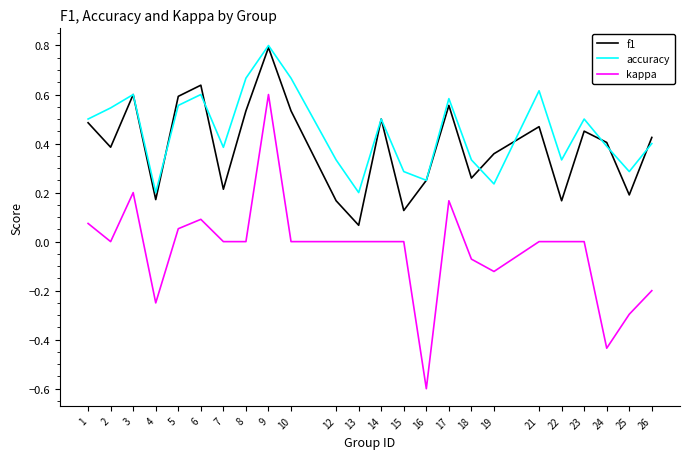

What is the greatest value displayed?

0.8